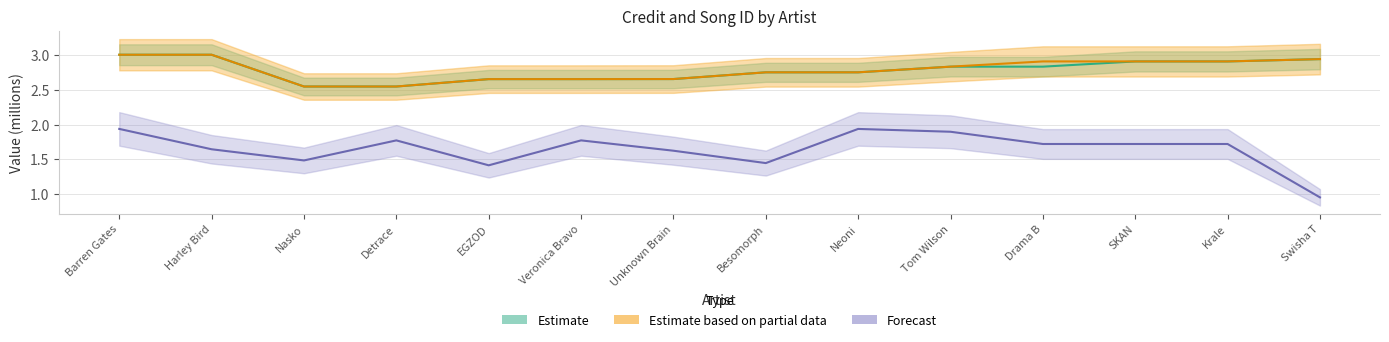

True or false: Forecast has a value of 1.0 at Krale.

False